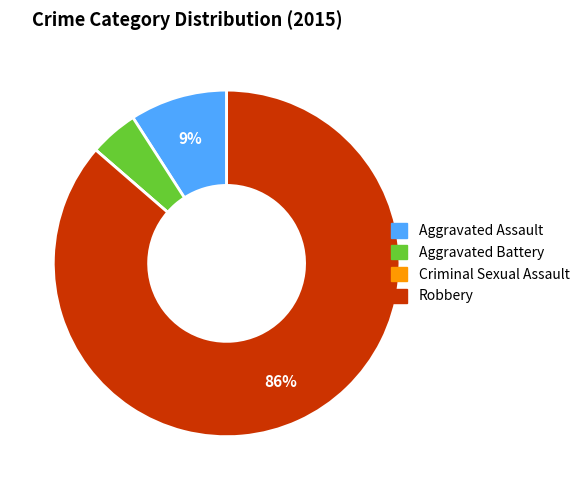

To the nearest percent, what is the average slice percentage?

25%